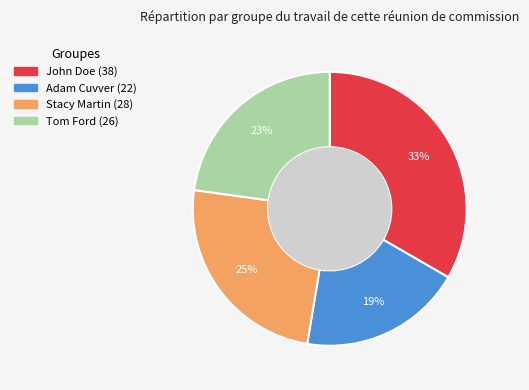

Rank the categories by value from lowest to highest.

Adam Cuvver, Tom Ford, Stacy Martin, John Doe